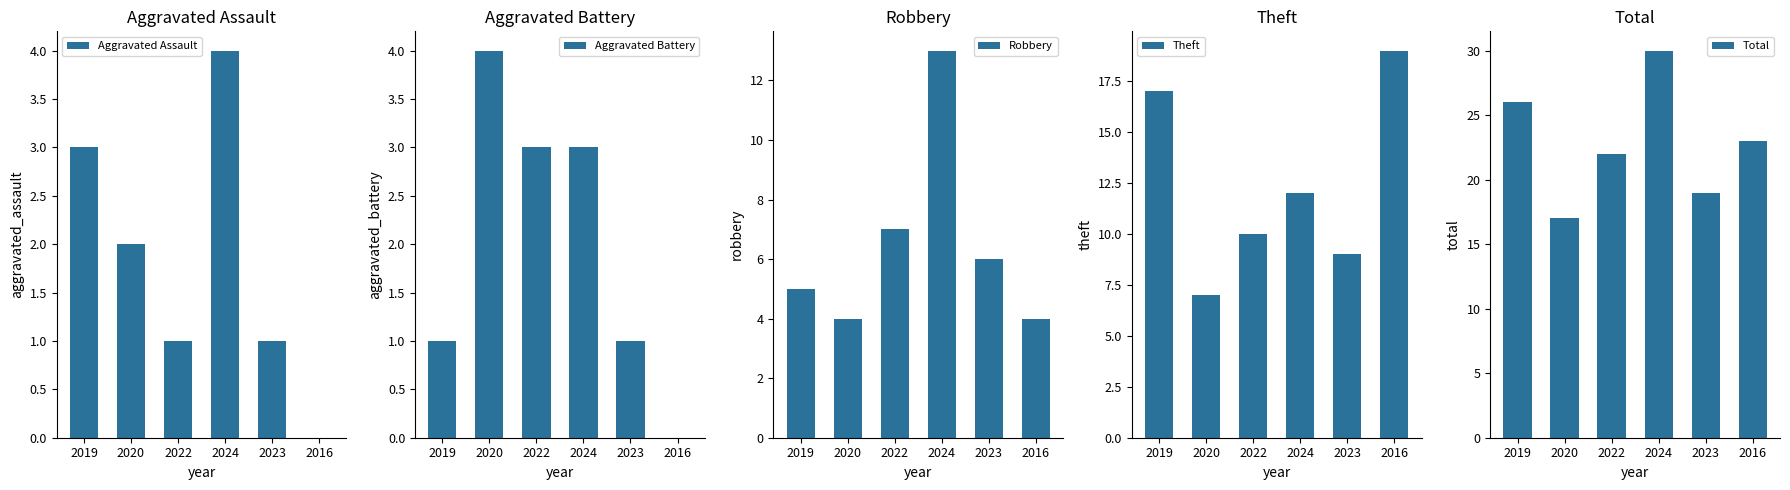

List the series in order of their peak value, lowest first.

Aggravated Assault, Aggravated Battery, Robbery, Theft, Total